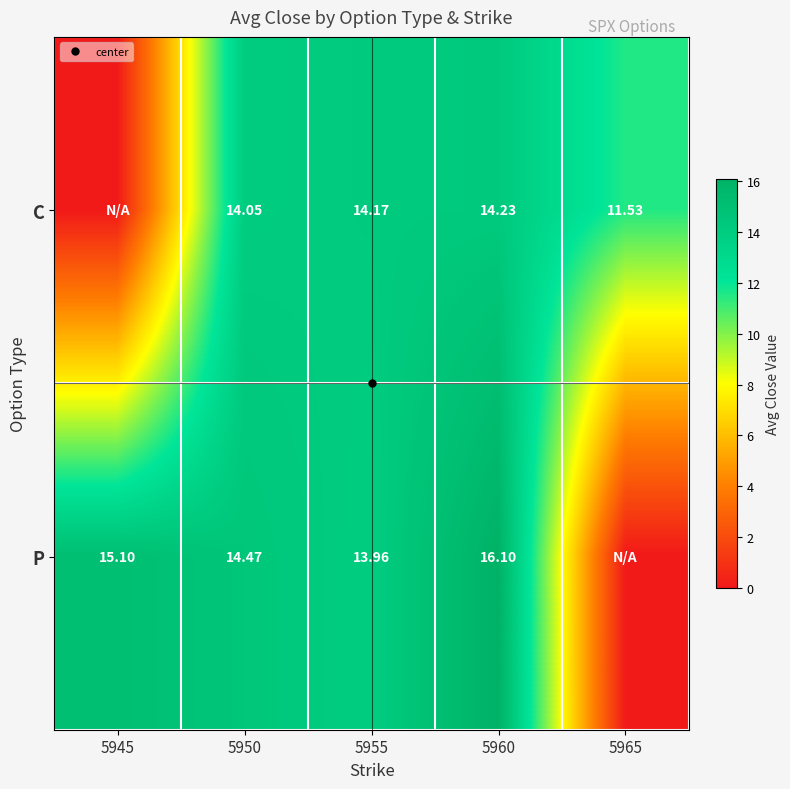

Which label corresponds to the smallest value in the chart?

5945